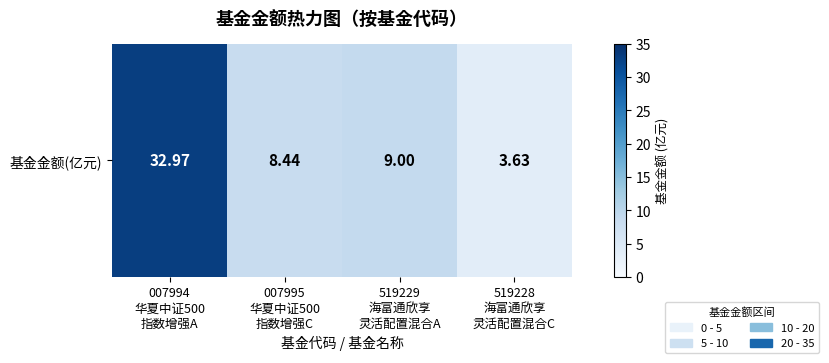

What is the minimum value shown in the chart?

3.6